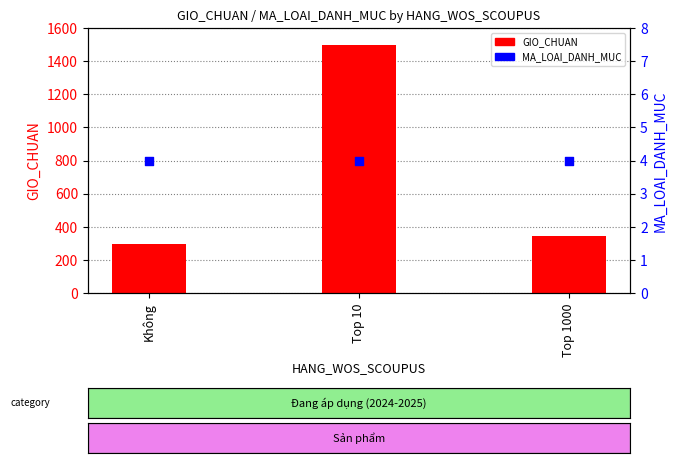

Which series contains the lowest Y value?

MA_LOAI_DANH_MUC